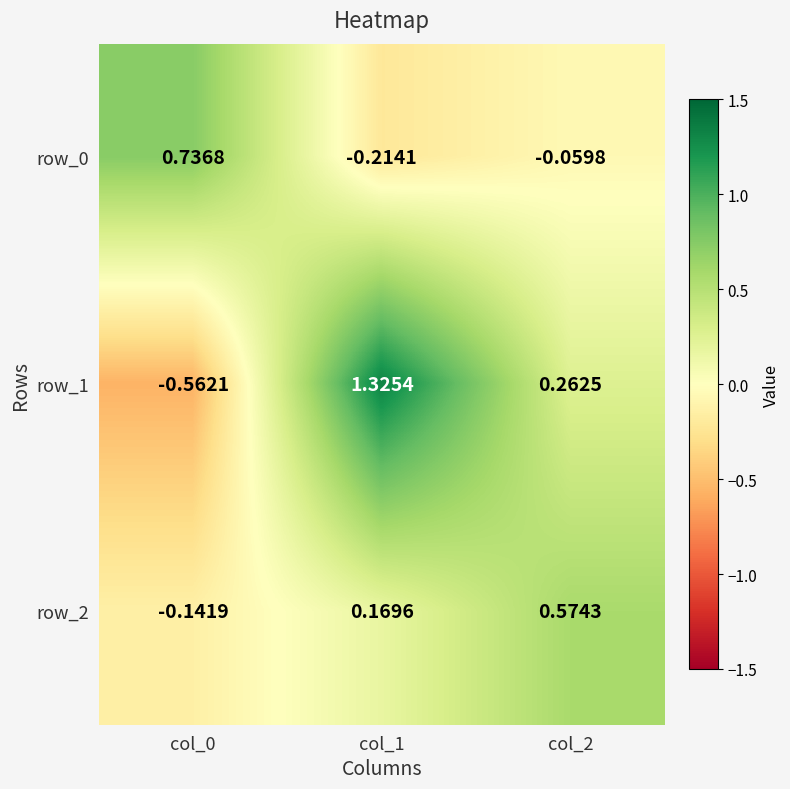

Which label corresponds to the largest value in the chart?

col_1